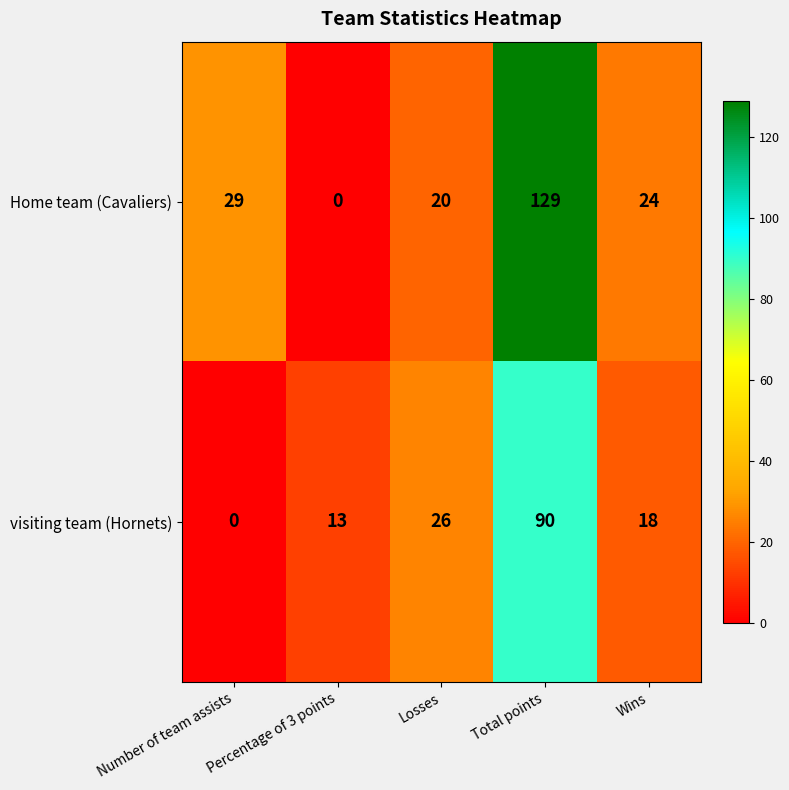

Which category has the highest value across all series?

Total points